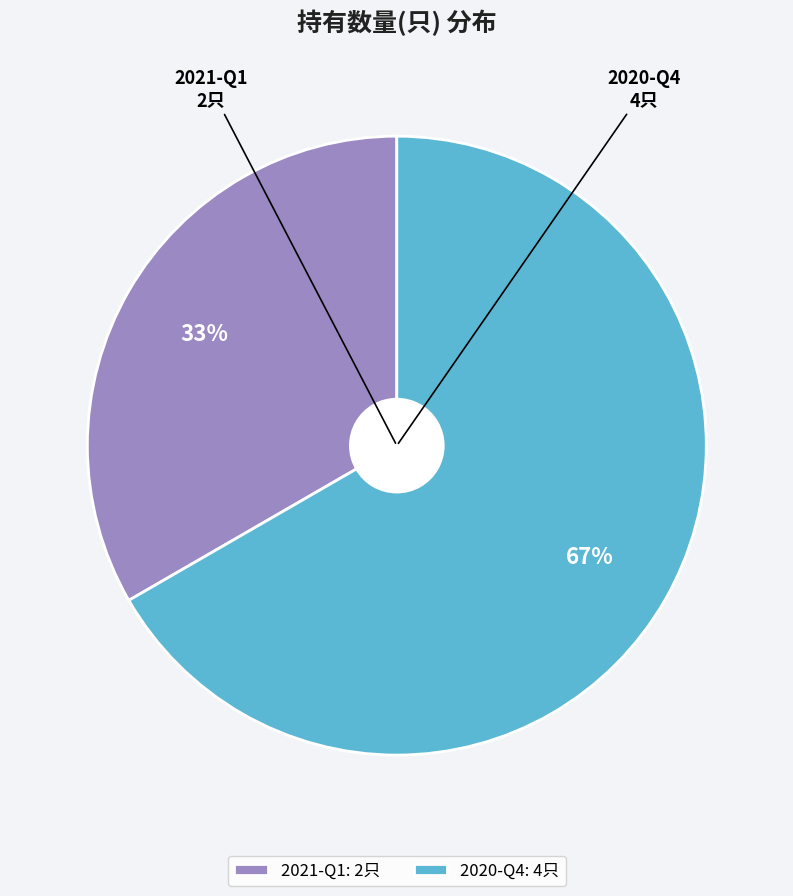

To the nearest percent, what portion does 2020-Q4 represent?

67%